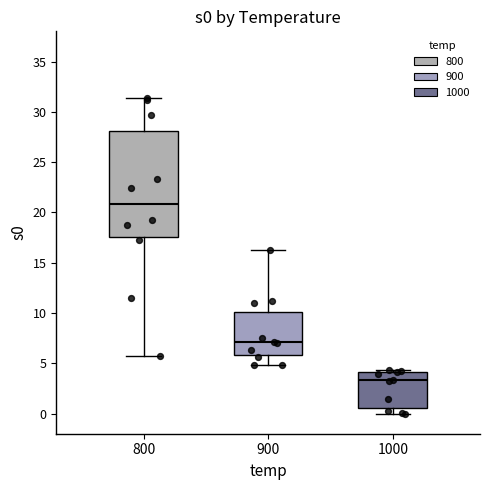

Reading left to right, read every box against the y-axis: the position of its median line, the range the box covers, and the ends of its whiskers. The values are not printed on the chart, so give them approximately, as read against the axis.

800: median 21.0, box 17.5 to 28.0, whiskers 5.5 to 31.5
900: median 7.0, box 6.0 to 10.0, whiskers 5.0 to 16.5
1000: median 3.5, box 0.5 to 4.0, whiskers 0.0 to 4.5